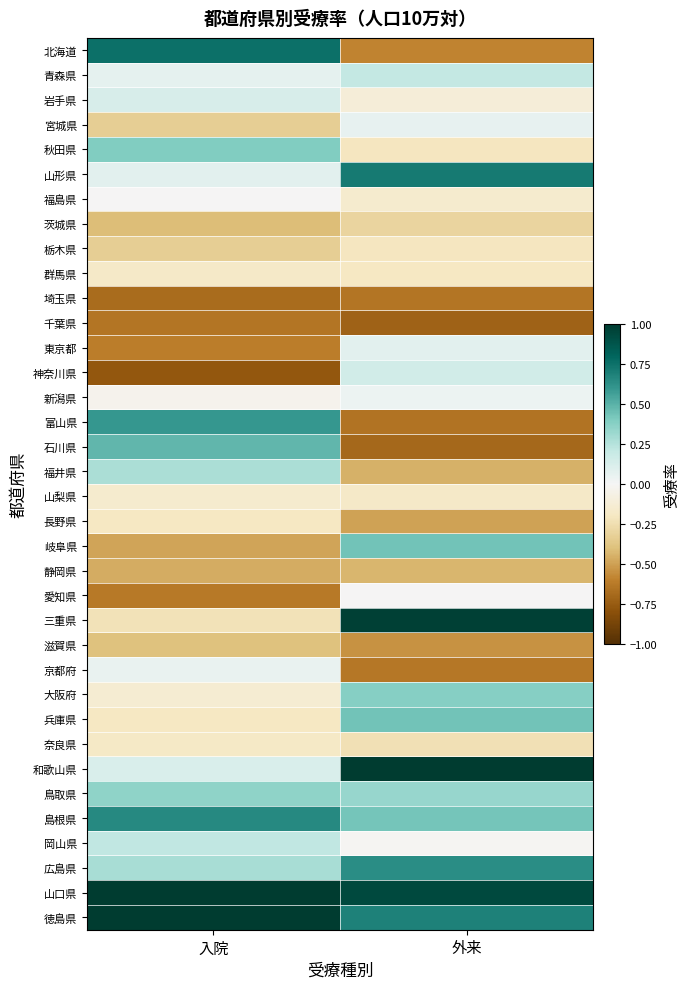

At 外来, list the series in order from smallest to largest.

千葉県, 石川県, 富山県, 埼玉県, 京都府, 北海道, 滋賀県, 長野県, 福井県, 静岡県, 茨城県, 奈良県, 秋田県, 栃木県, 群馬県, 山梨県, 福島県, 岩手県, 岡山県, 愛知県, 新潟県, 宮城県, 東京都, 神奈川県, 青森県, 鳥取県, 大阪府, 島根県, 兵庫県, 岐阜県, 広島県, 徳島県, 山形県, 山口県, 三重県, 和歌山県